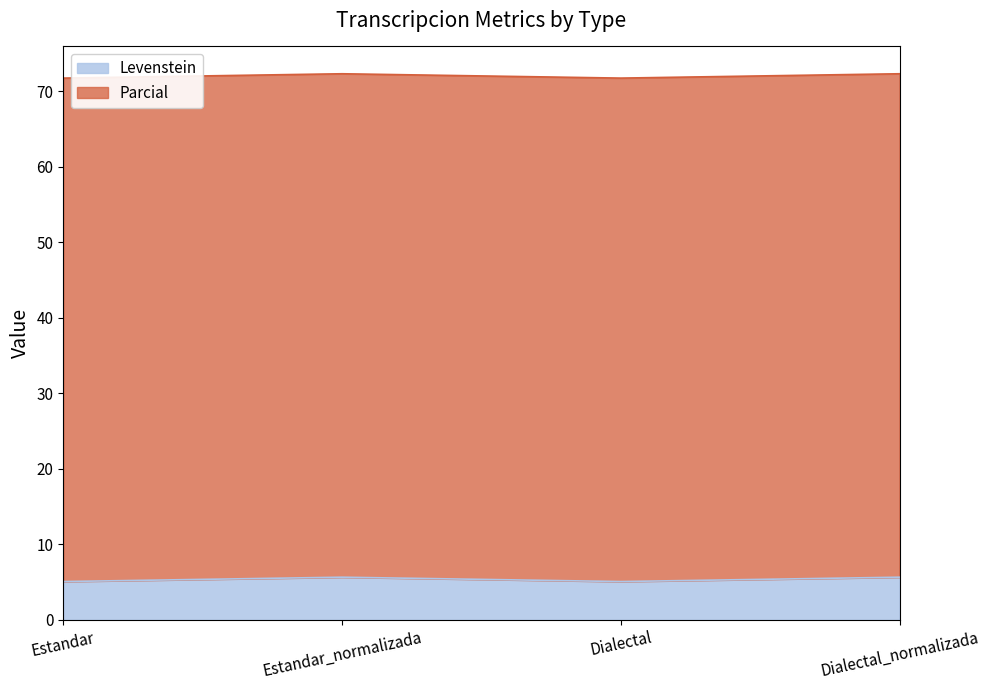

What is the sum of all Levenstein values?

21.5